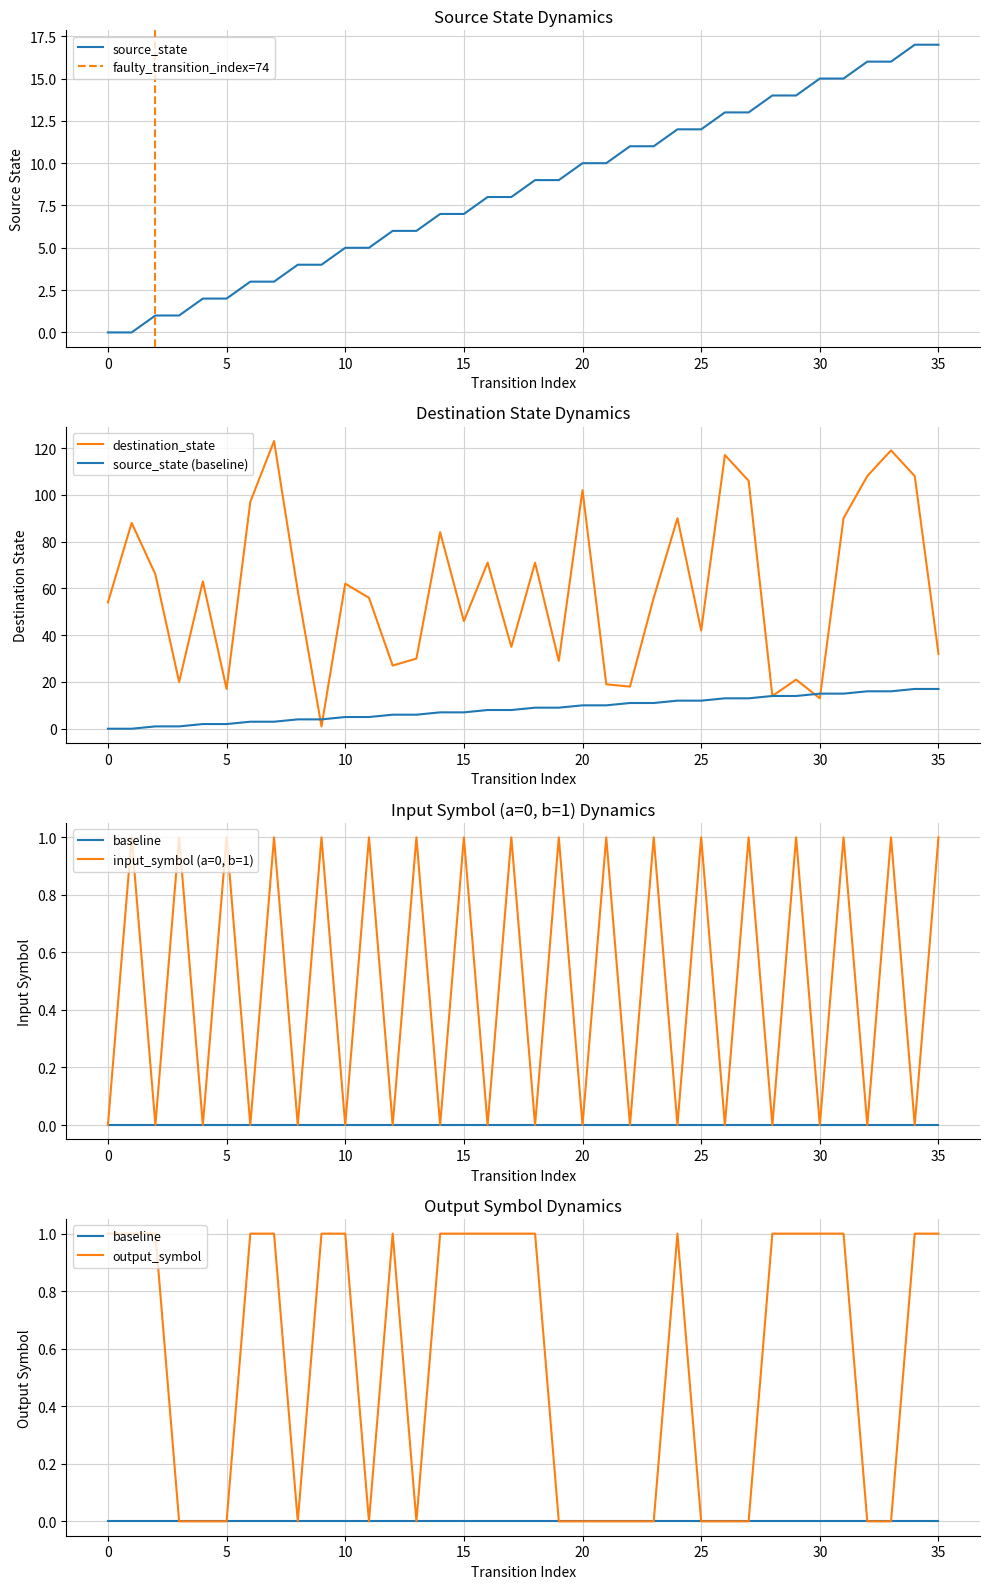

True or false: destination_state has a value of 90 at 24.

True